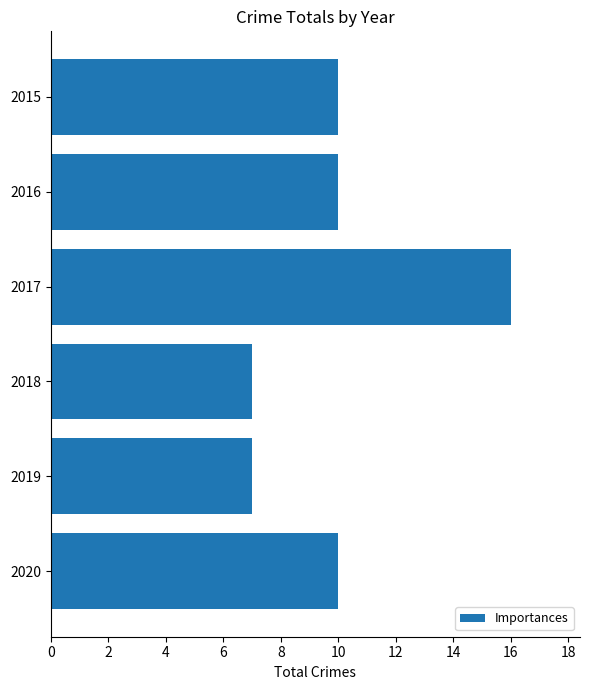

How many bars are there in total?

6